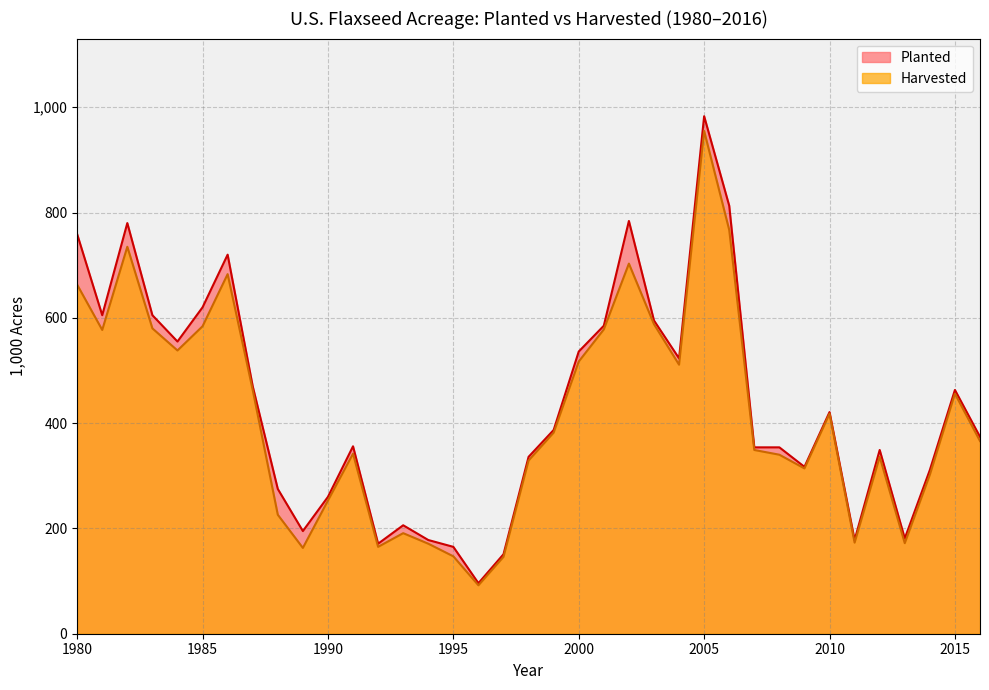

What are all the series names shown in the legend?

Planted, Harvested